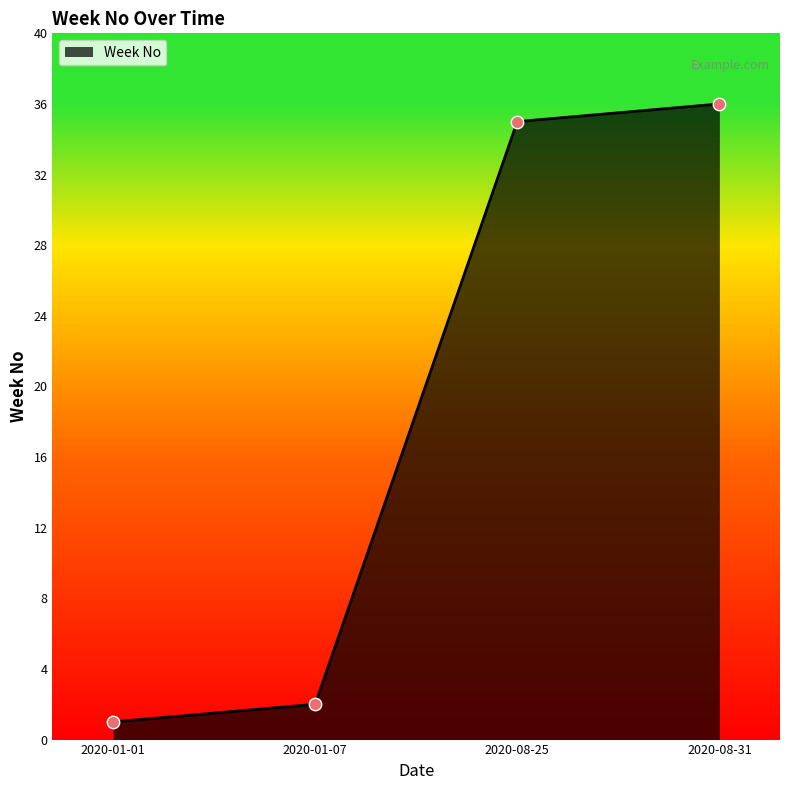

What is the change in value from 2020-01-07 to 2020-08-31?

+34